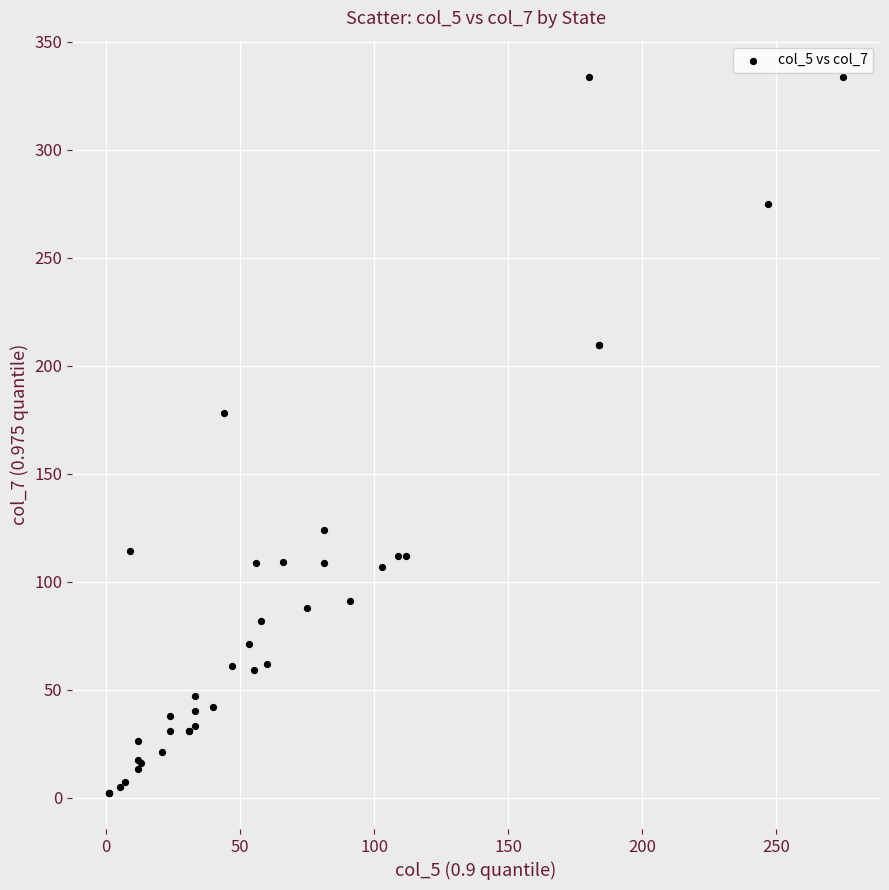

What Y value in the scatter plot is closest to 168?

178.0